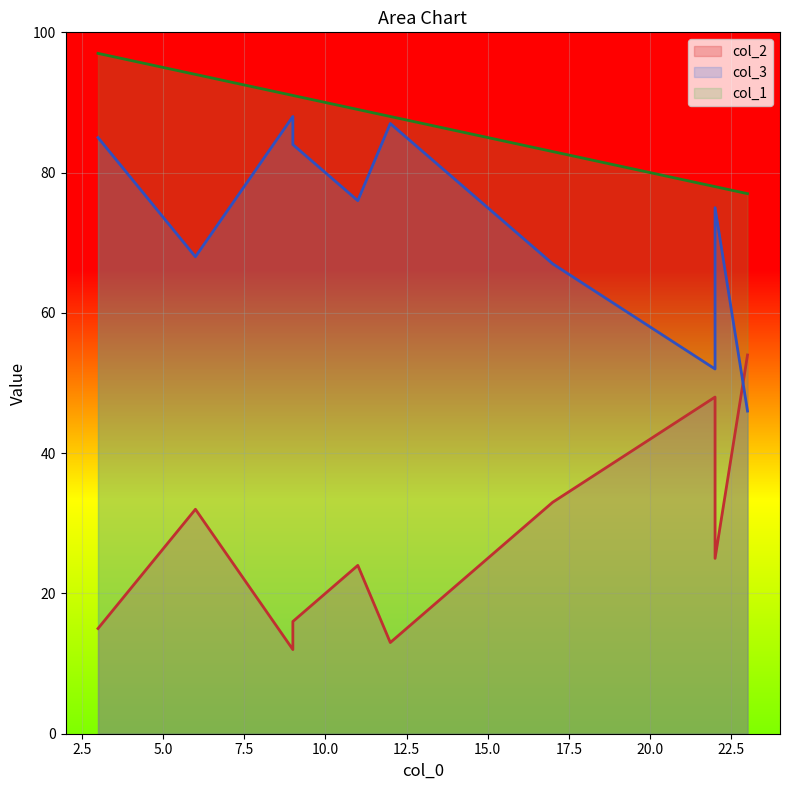

Reading right to left, extract all data points from this chart.

col_2: 6=32	23=54	17=33	22=25	3=15	11=24	9=12	22=48	12=13	9=16
col_3: 6=68	23=46	17=67	22=75	3=85	11=76	9=88	22=52	12=87	9=84
col_1: 6=94	23=77	17=83	22=78	3=97	11=89	9=91	22=78	12=88	9=91